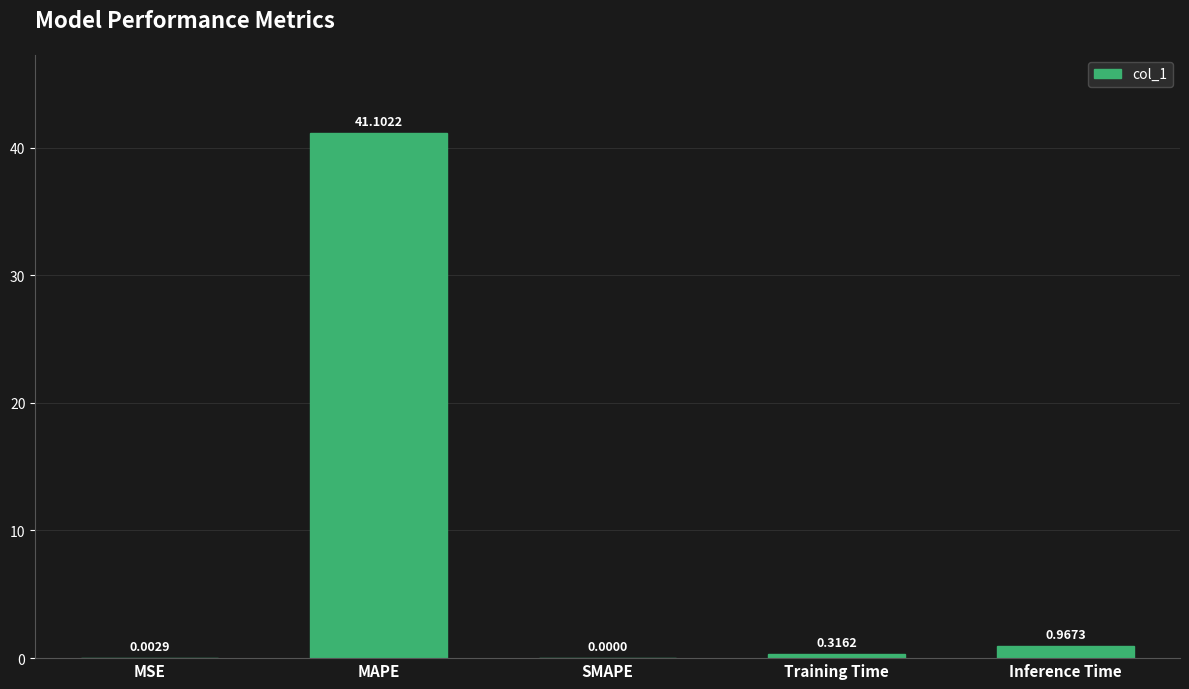

Are the bars horizontal?

No